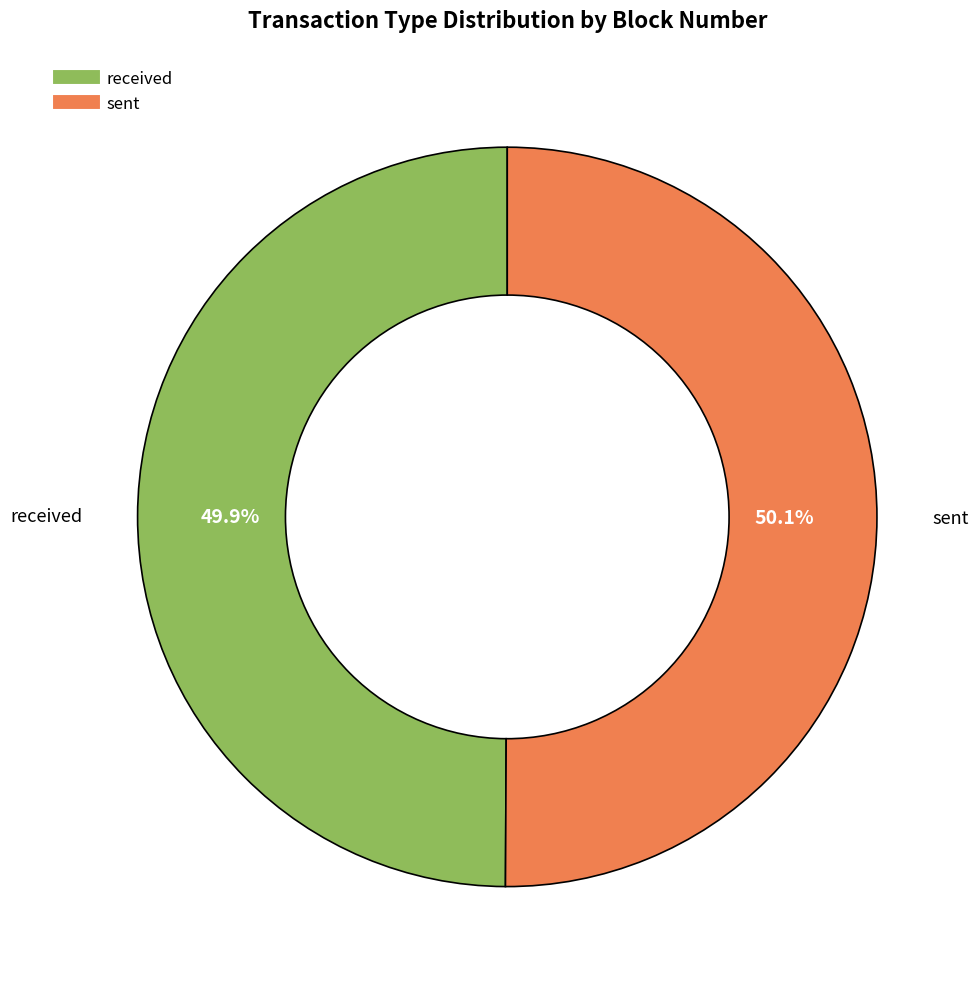

Is there a majority slice in this chart?

Yes